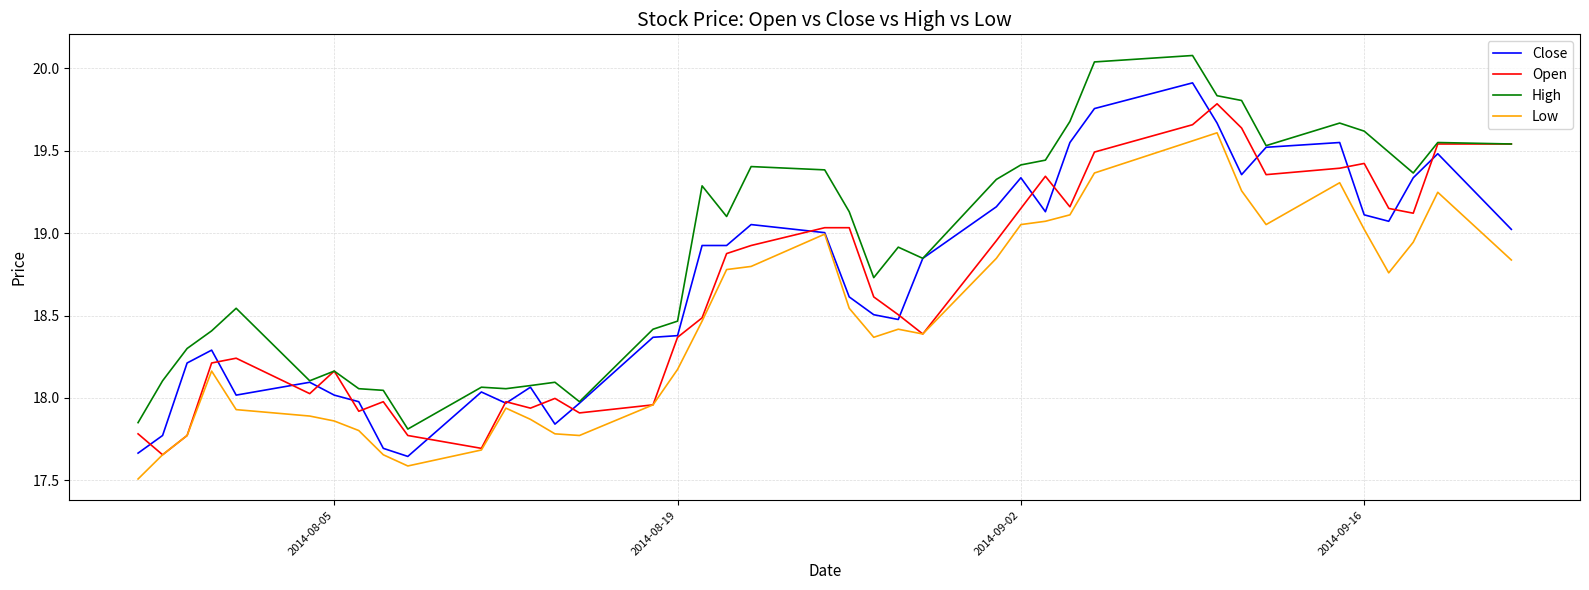

What is the highest value of the High series?

20.1